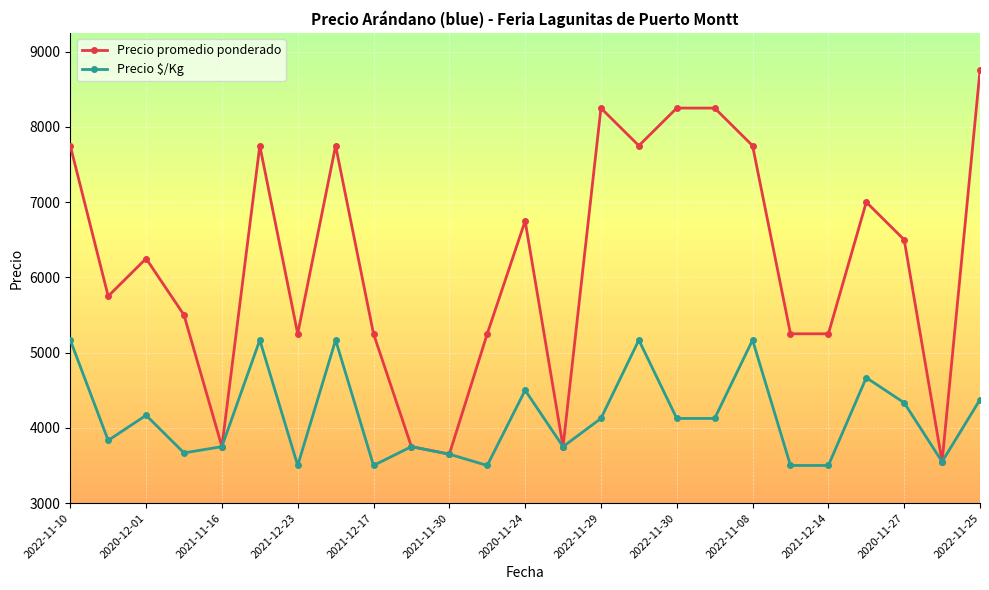

Which series has the widest spread of values?

Precio promedio ponderado